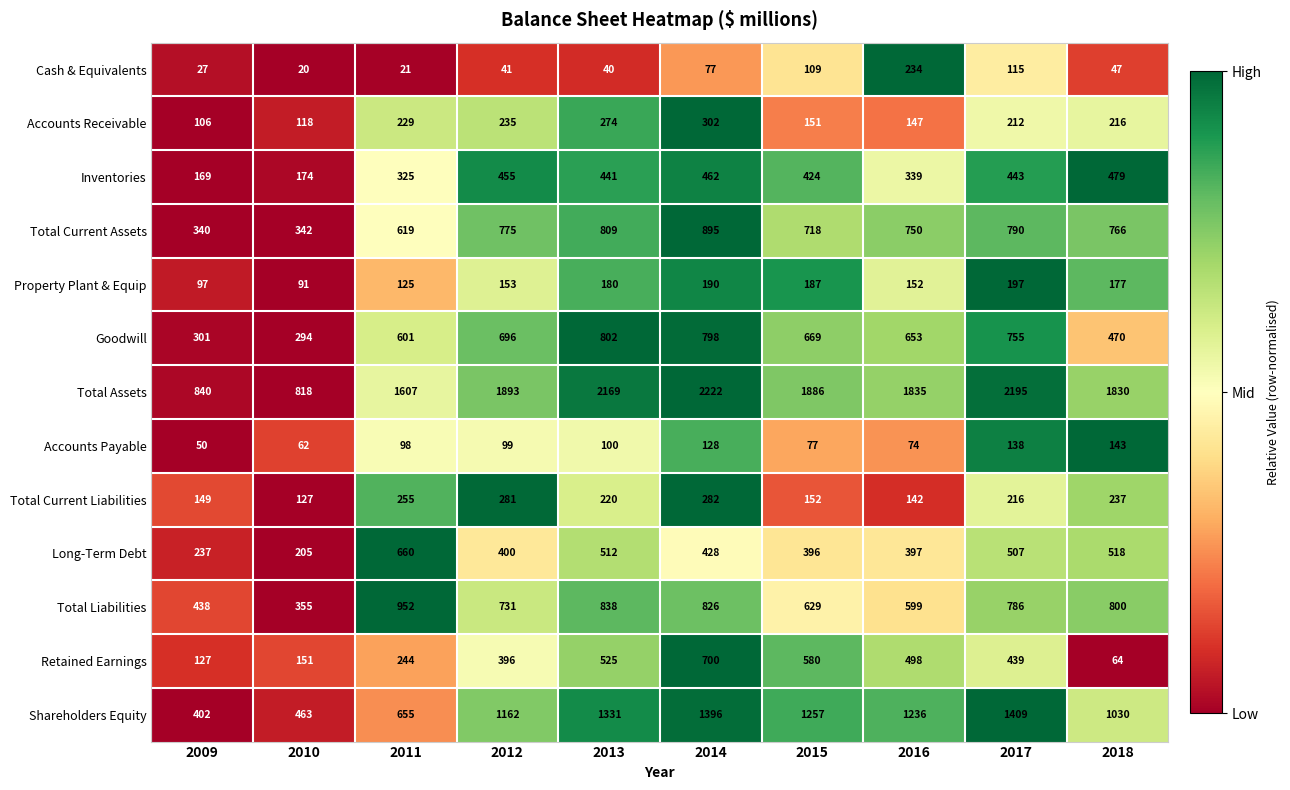

Which series changed the most between 2014 and 2018?

Retained Earnings